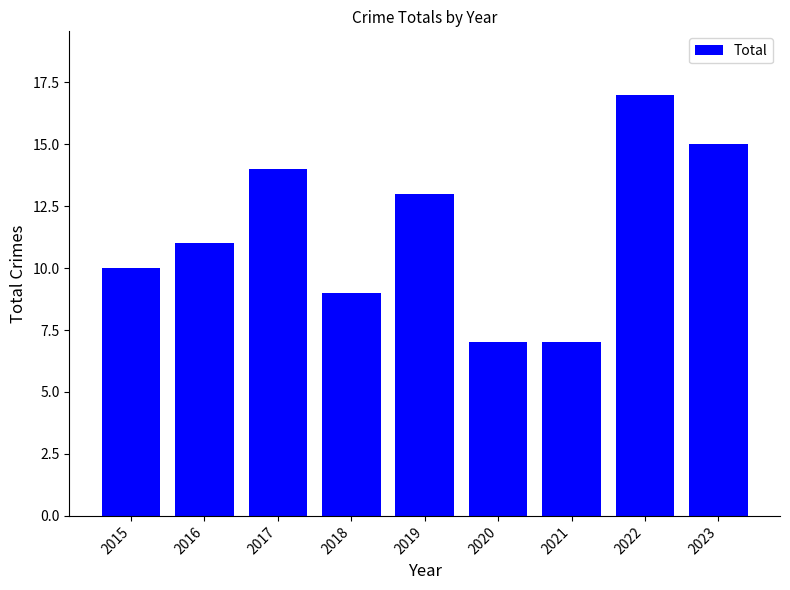

True or false: the data shows 15 at 2023.

True